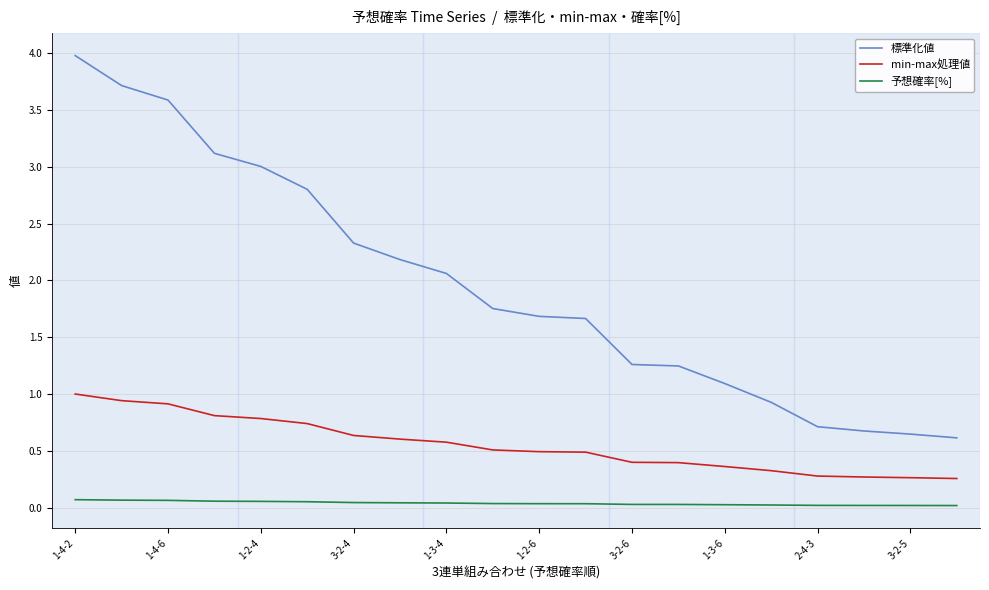

What is the difference between the maximum and minimum values in the min-max処理値 series?

0.7